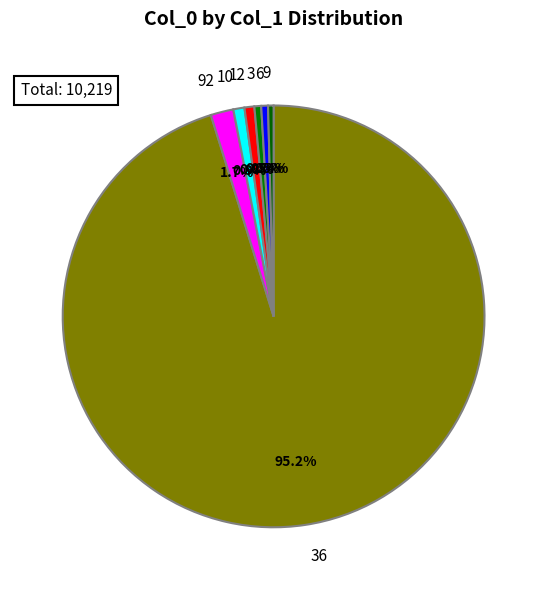

Combined, do 36 and 92 account for over 50%?

Yes